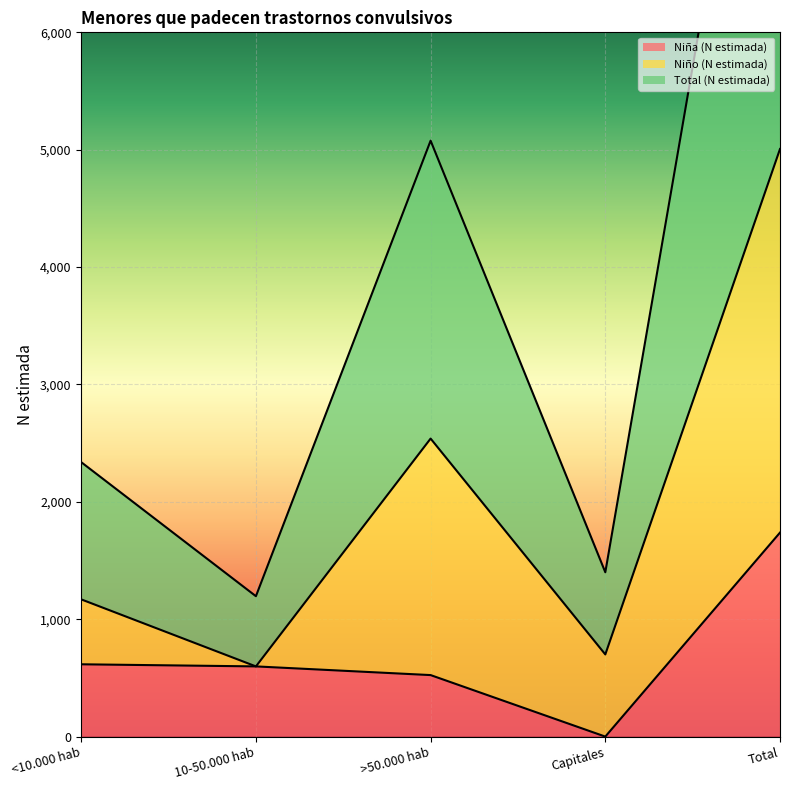

What is the highest value of the Niña (N estimada) series?

1738